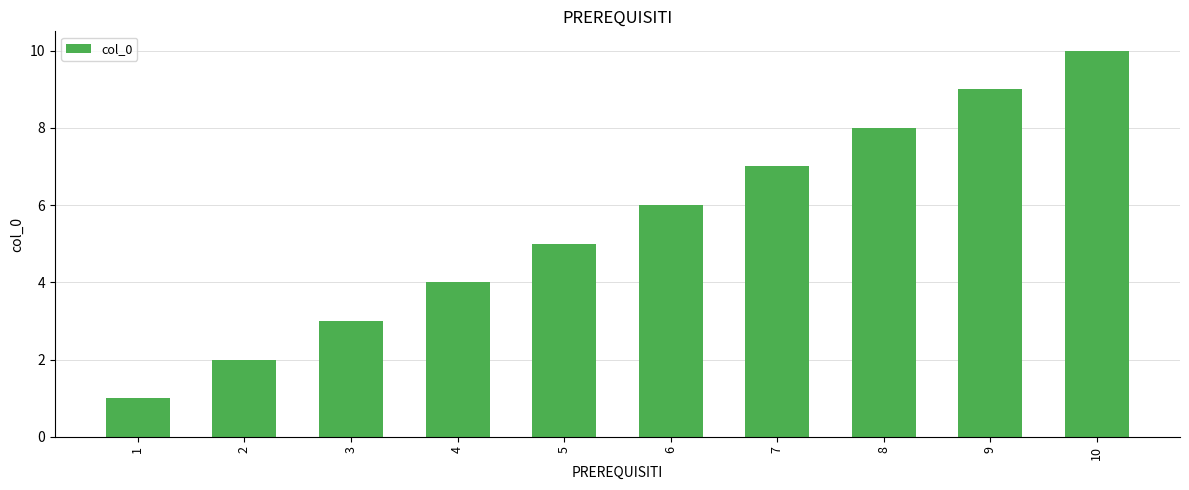

At which label is the value closest to 5?

5